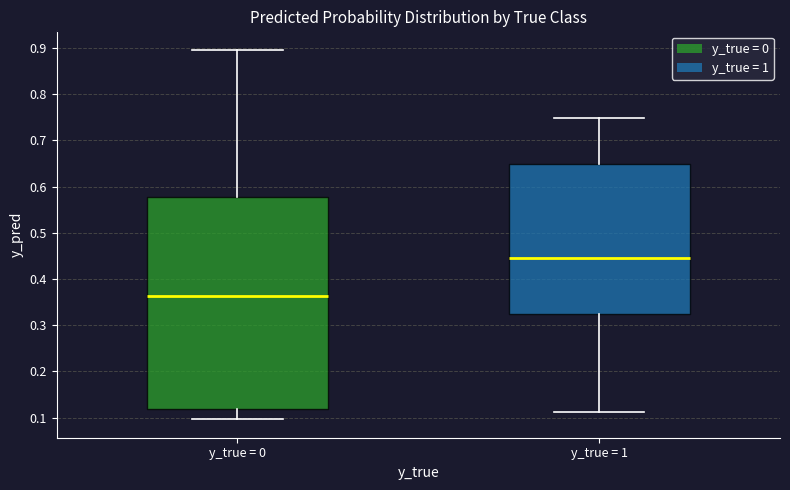

Reading left to right, transcribe this box plot: for each box, give where its median line is, the range the box spans, and where its two whiskers end, as read against the y-axis. The values are not printed on the chart, so give them approximately, as read against the axis.

y_true = 0: median 0.36, box 0.12 to 0.58, whiskers 0.10 to 0.90
y_true = 1: median 0.44, box 0.32 to 0.65, whiskers 0.11 to 0.75